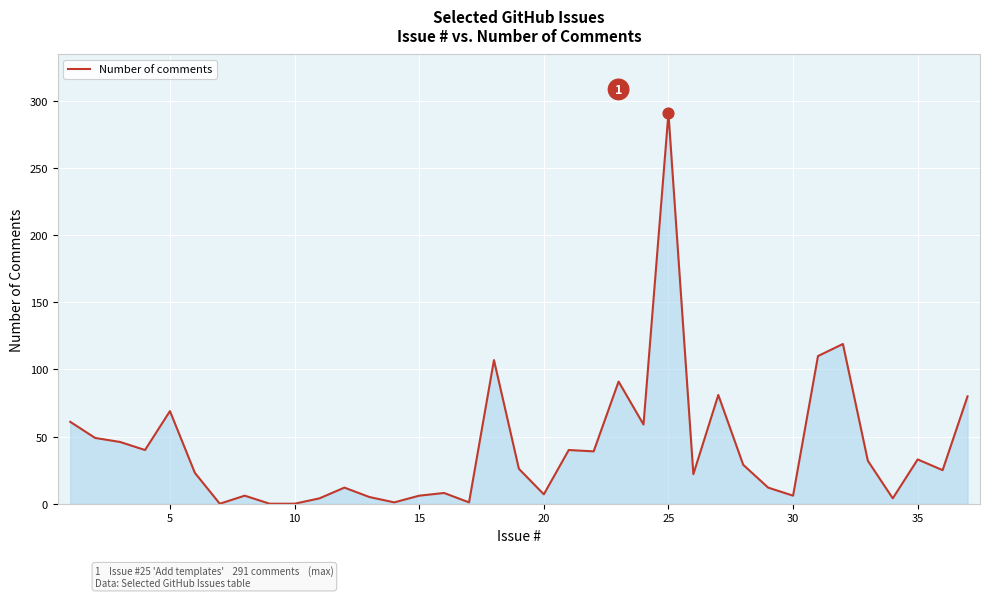

What is the difference between the maximum and minimum values?

291